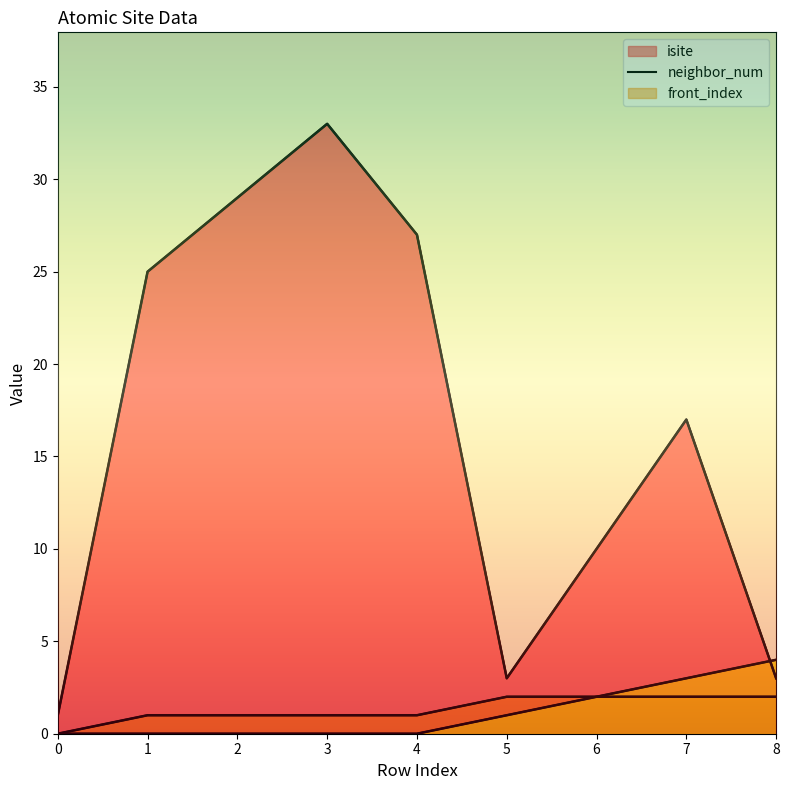

What is the value of the neighbor_num point at the 9th from the left?

2